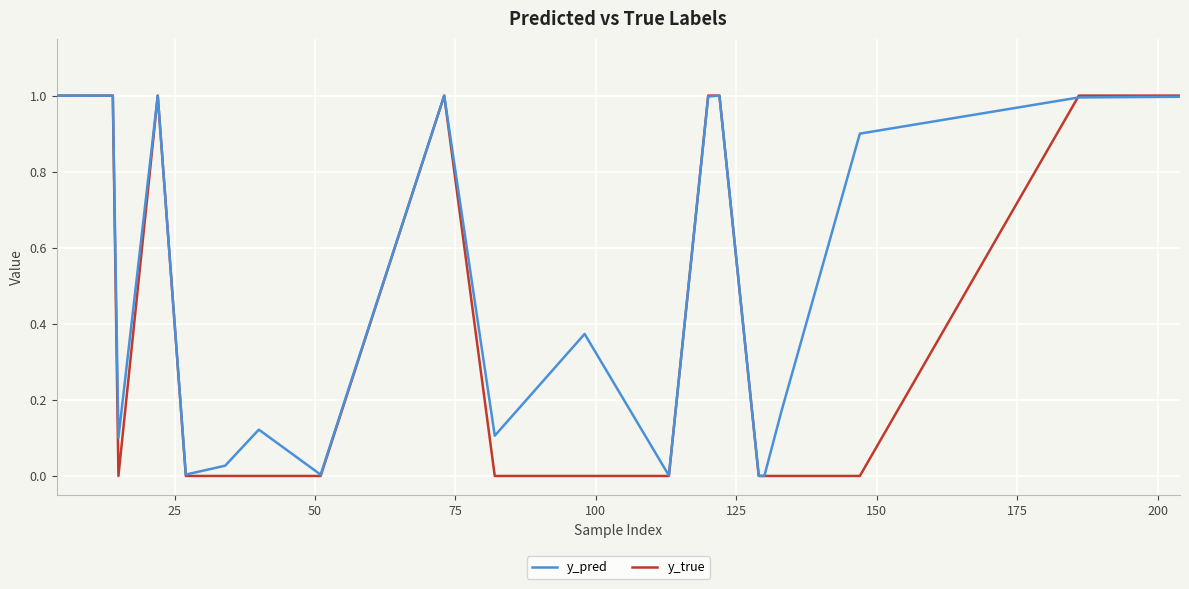

Which series has the largest range (max minus min)?

y_true